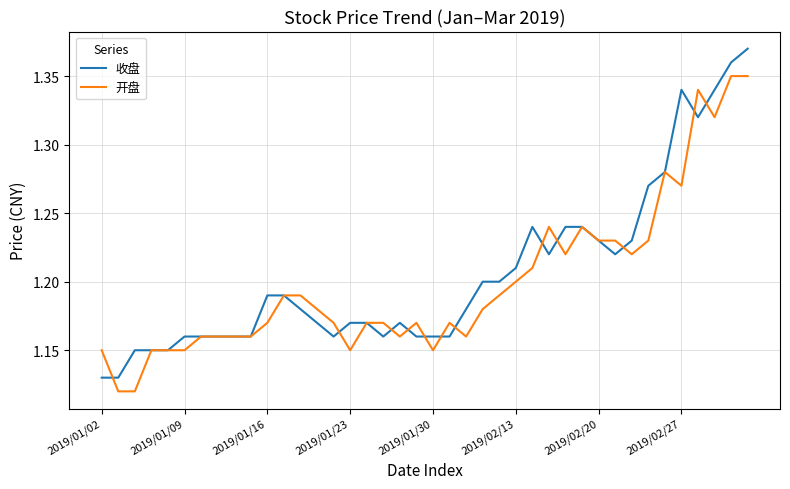

List the series in order of their overall mean, highest first.

收盘, 开盘